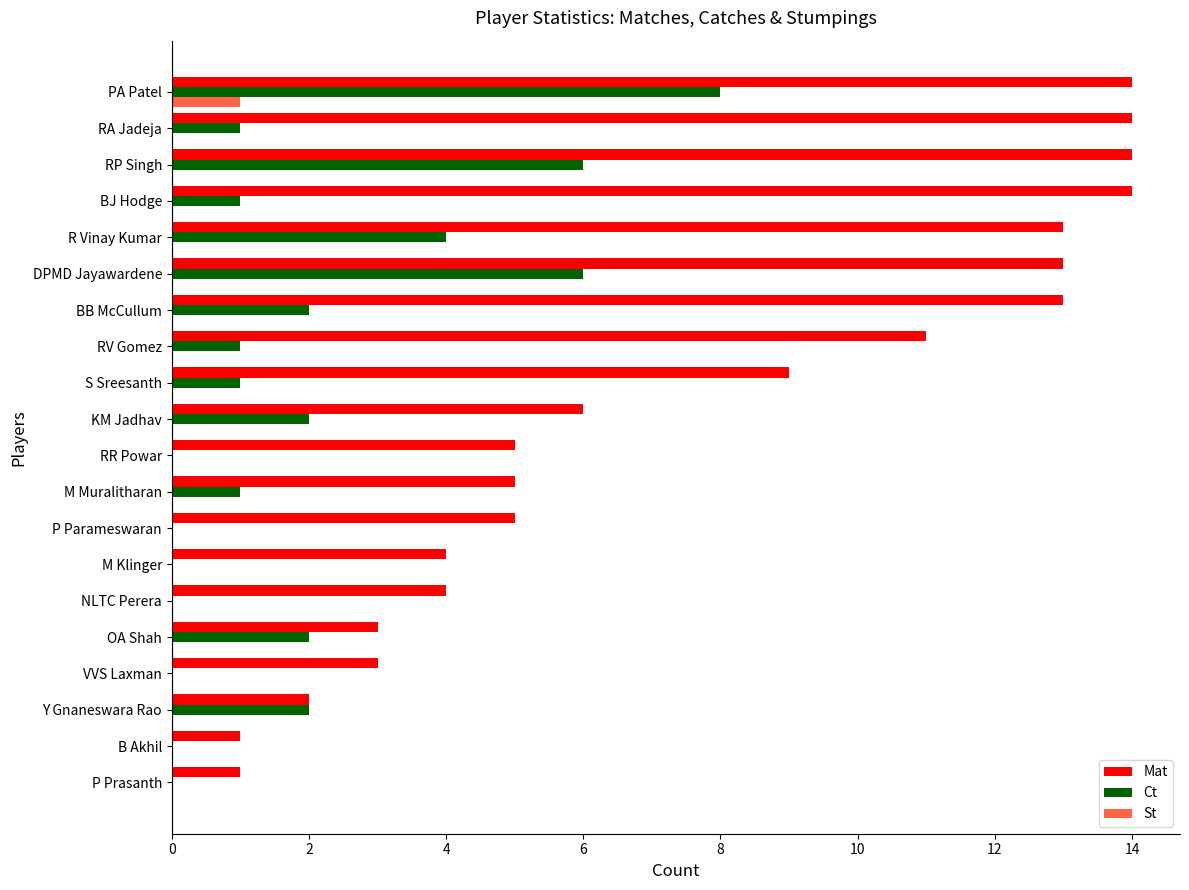

True or false: Ct has a value of -5 at P Parameswaran.

False